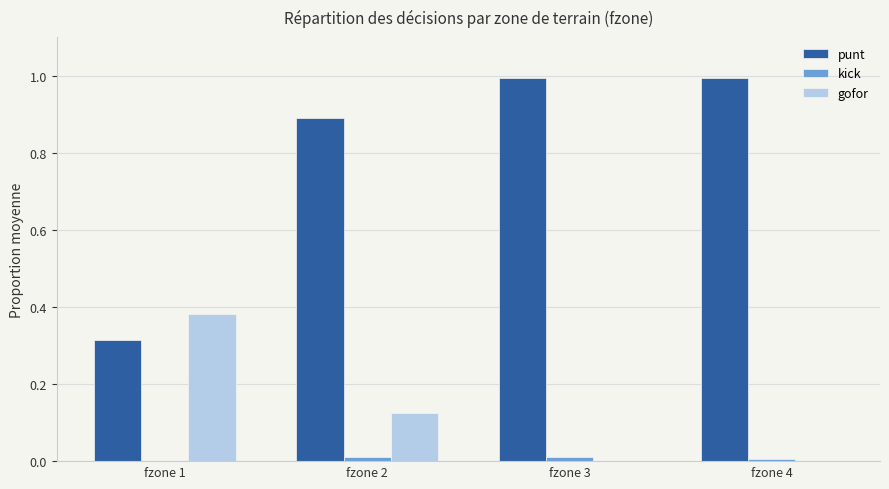

True or false: gofor has a value of -0.1 at fzone 4.

False